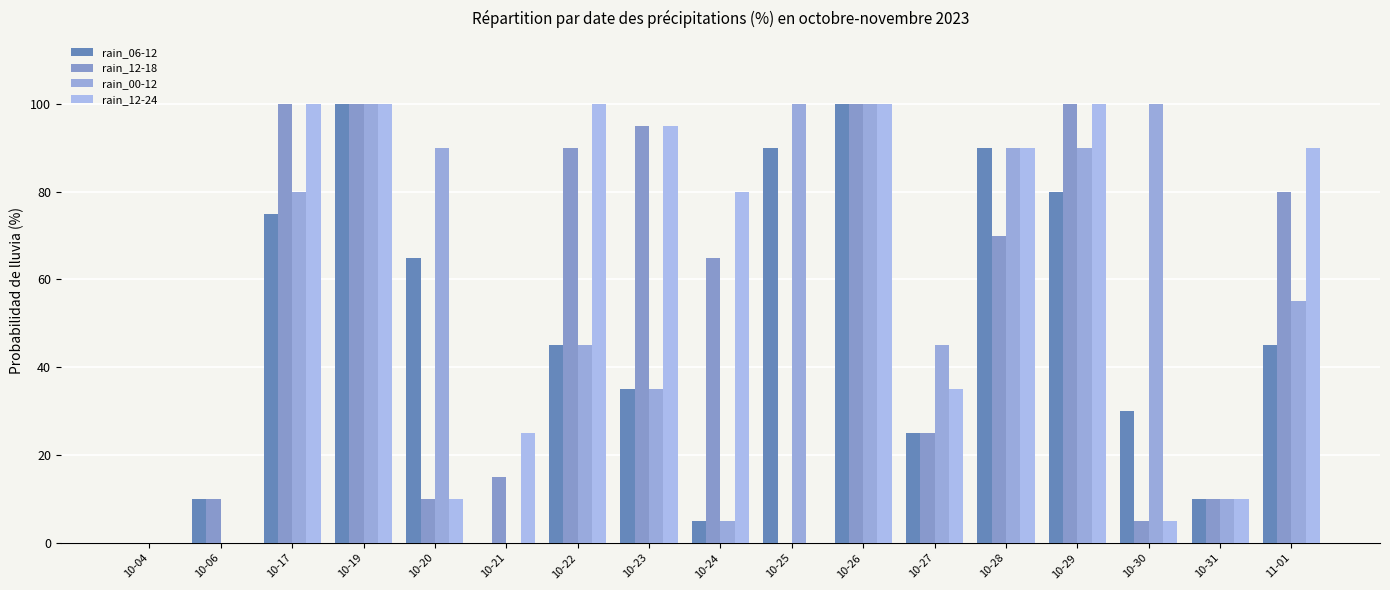

Where is rain_12-18 nearest to the value 50?

10-24